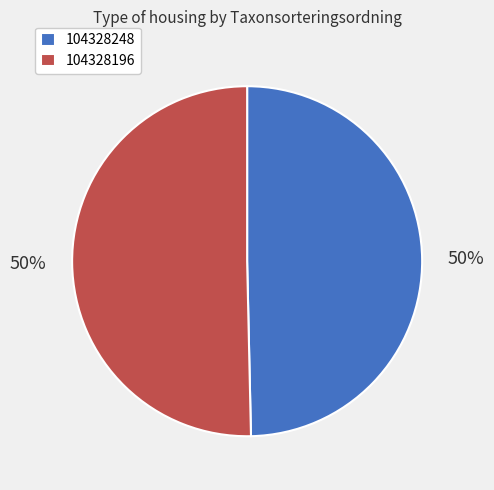

Combined, do 104328248 and 104328196 account for over 50%?

Yes